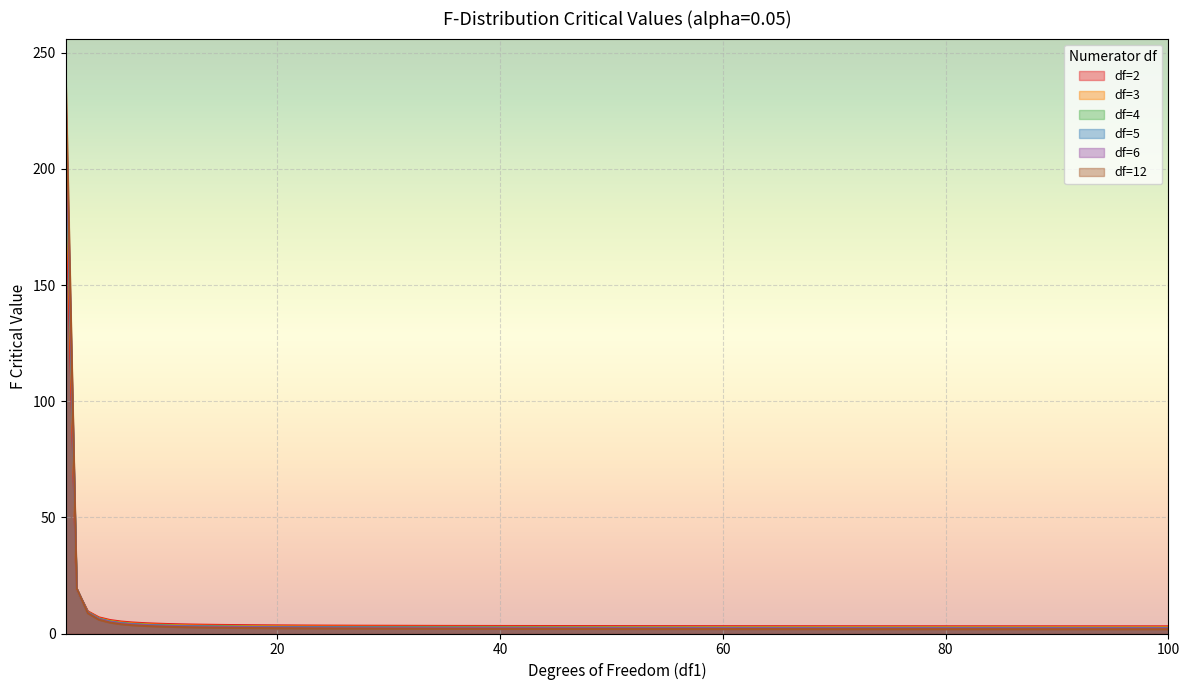

True or false: df=3 has a value of 3.0 at 25.

True